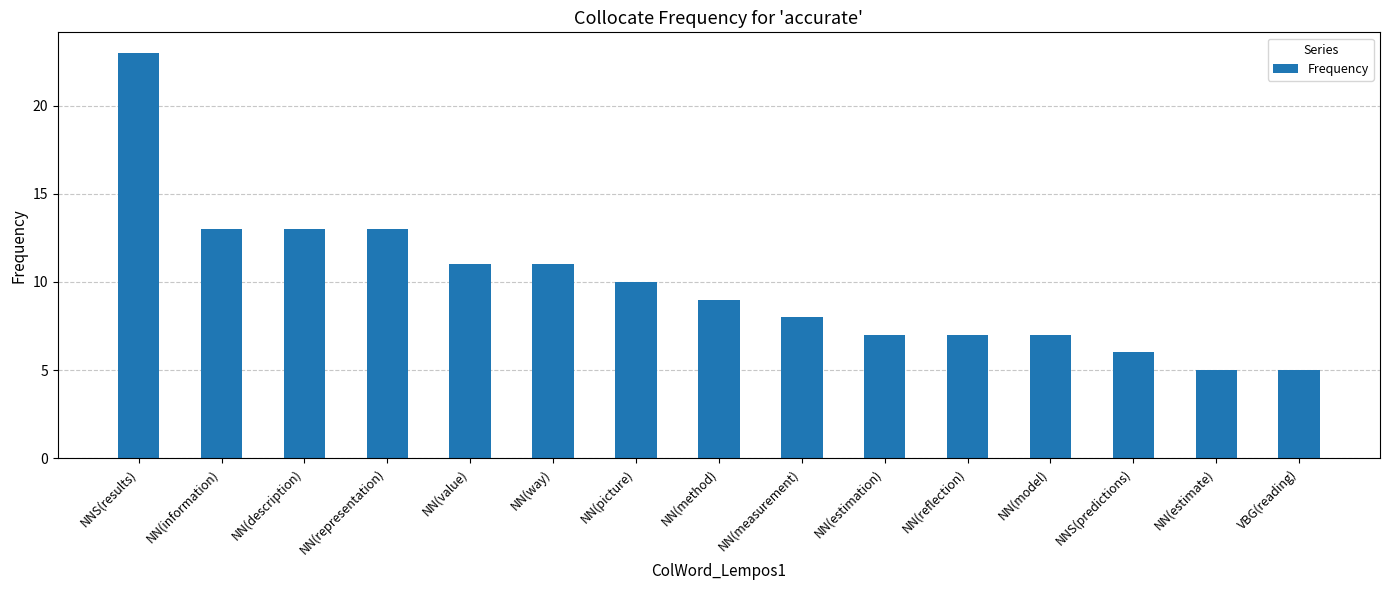

What position from the right is NN(way)?

10